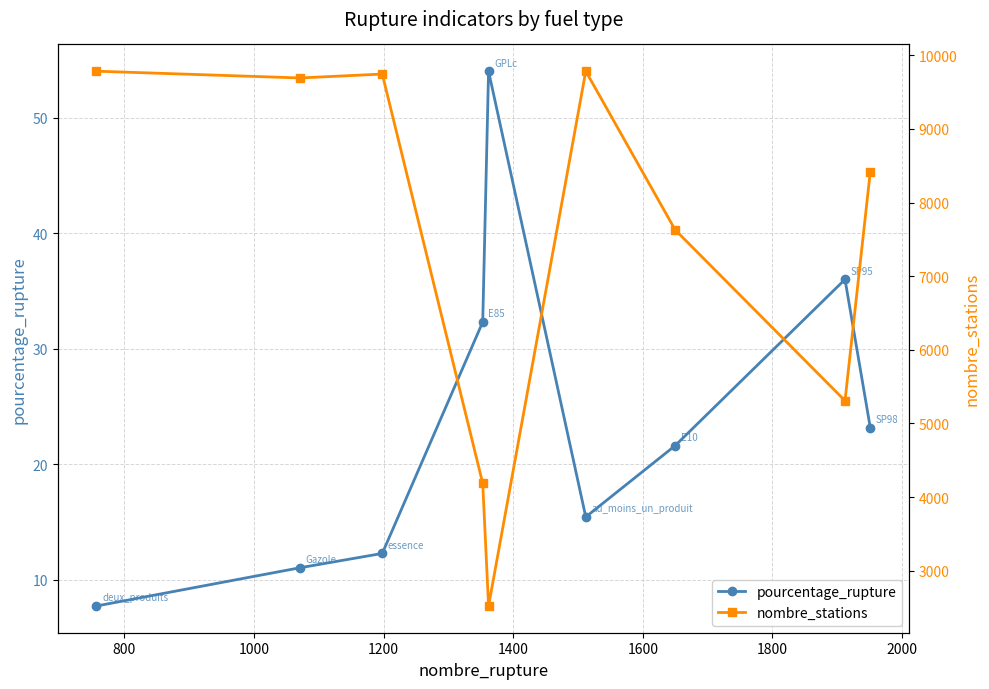

True or false: nombre_stations and pourcentage_rupture cross at least once.

False